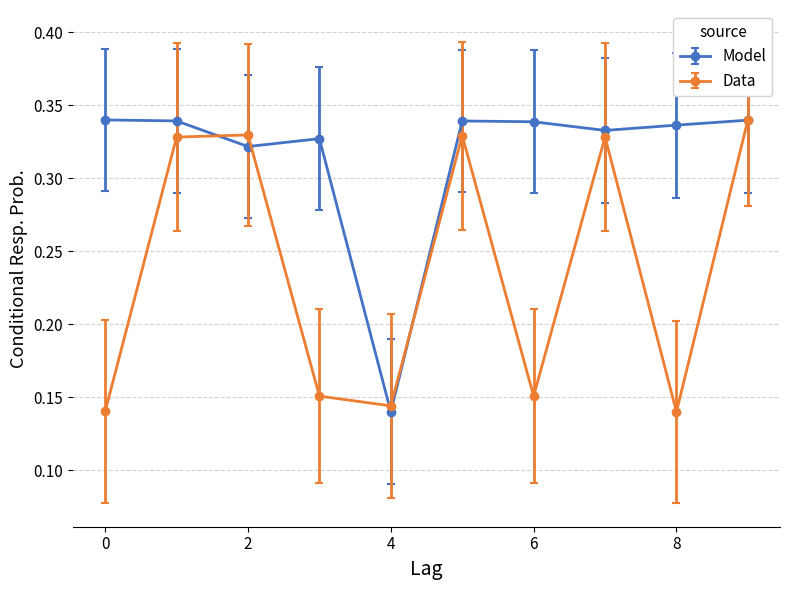

Is this an area chart (filled region under the line)?

No